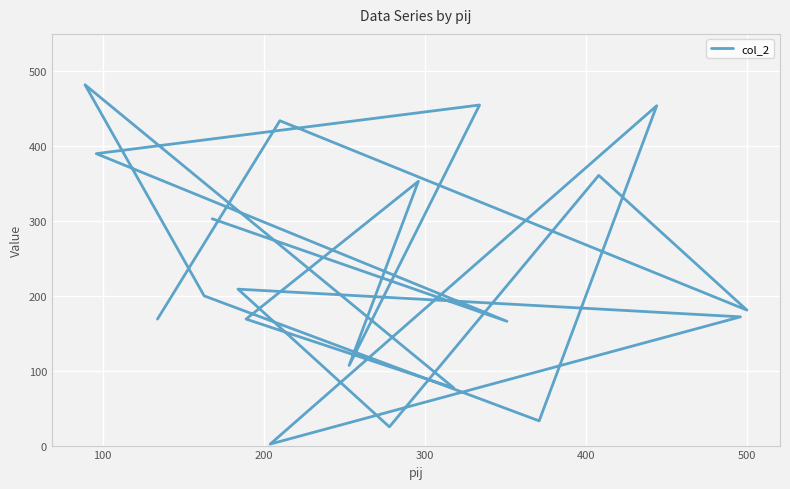

What is the difference between the second highest and minimum values?

453